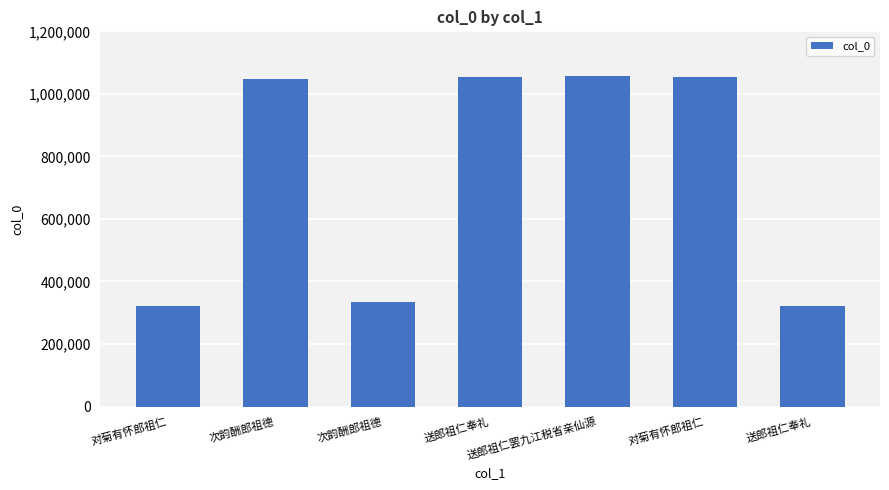

How many data points are less than 1047481?

3